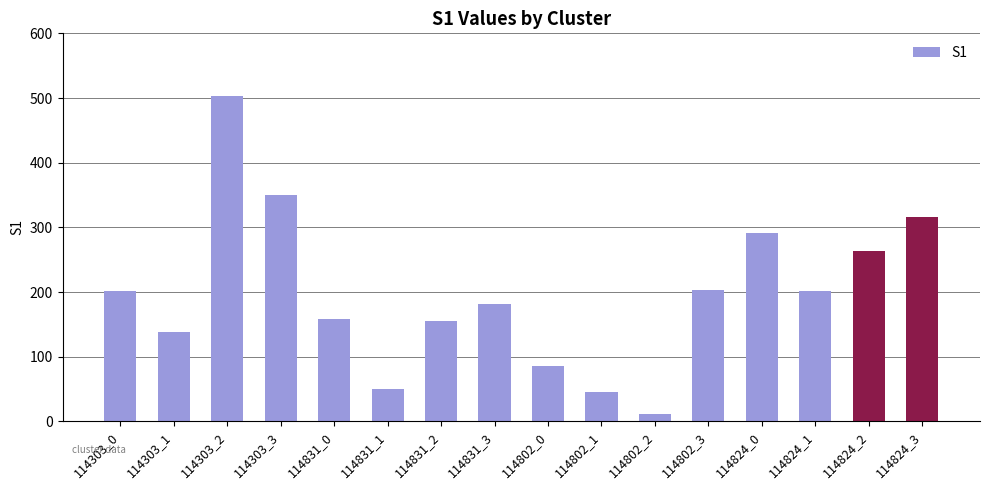

How many values are below 201?

8